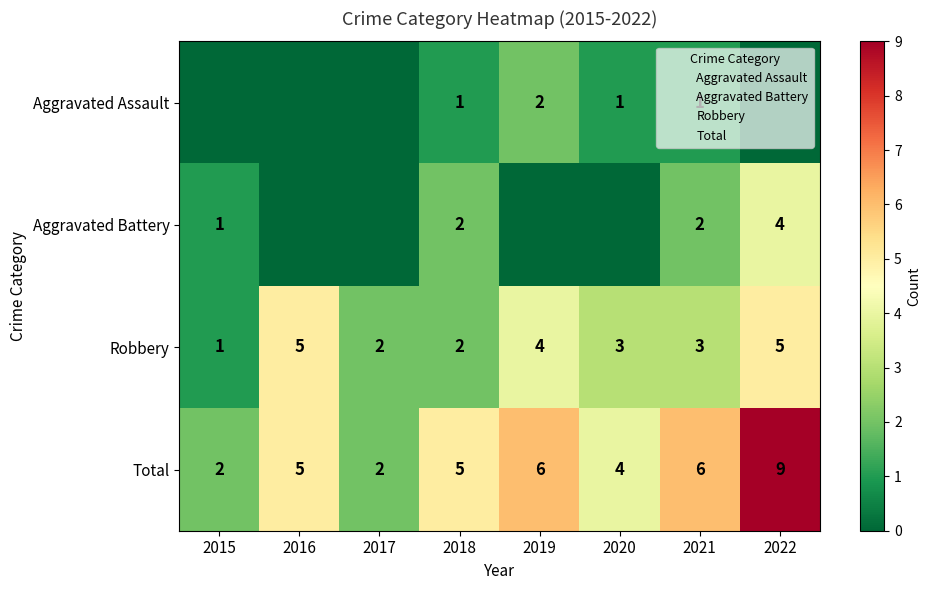

At which label is Aggravated Battery closest to 2?

2018